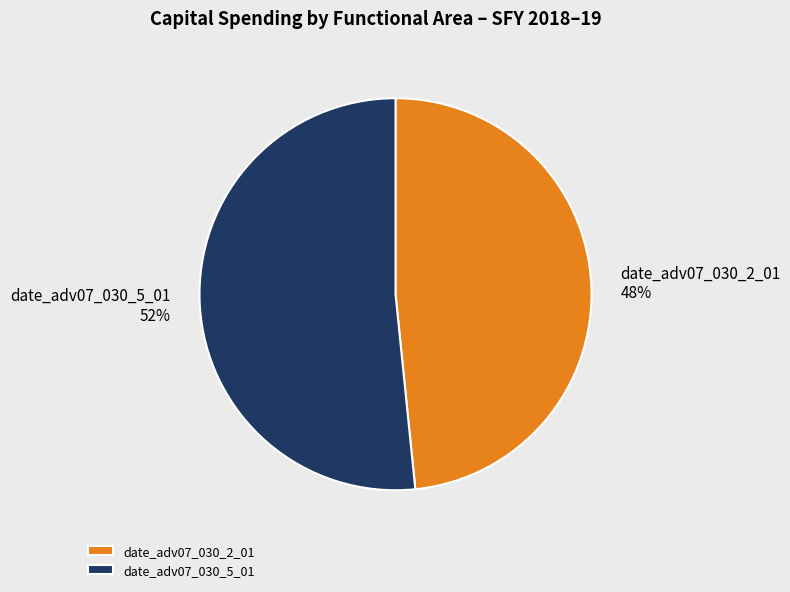

True or false: date_adv07_030_5_01 accounts for 52% of the total.

True